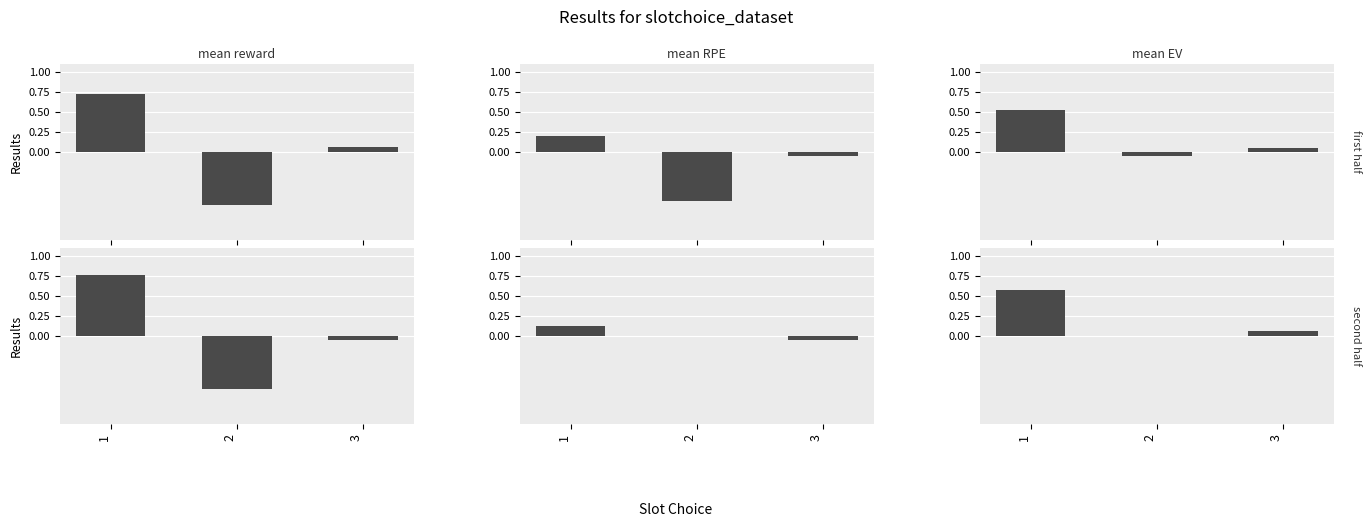

What is the total value across all series at 2?

-0.7